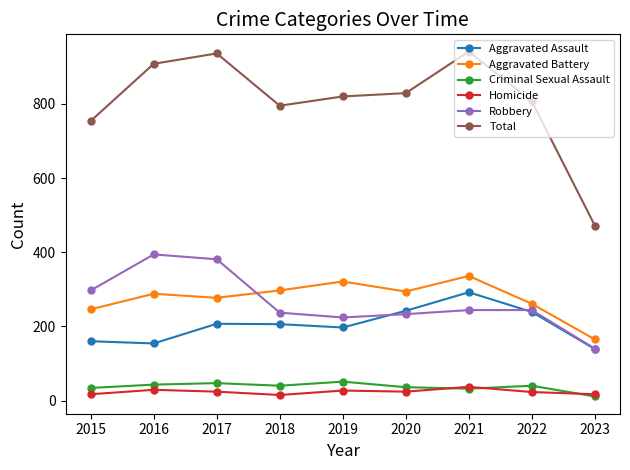

Is it true that Aggravated Assault equals 292 at 2021?

True